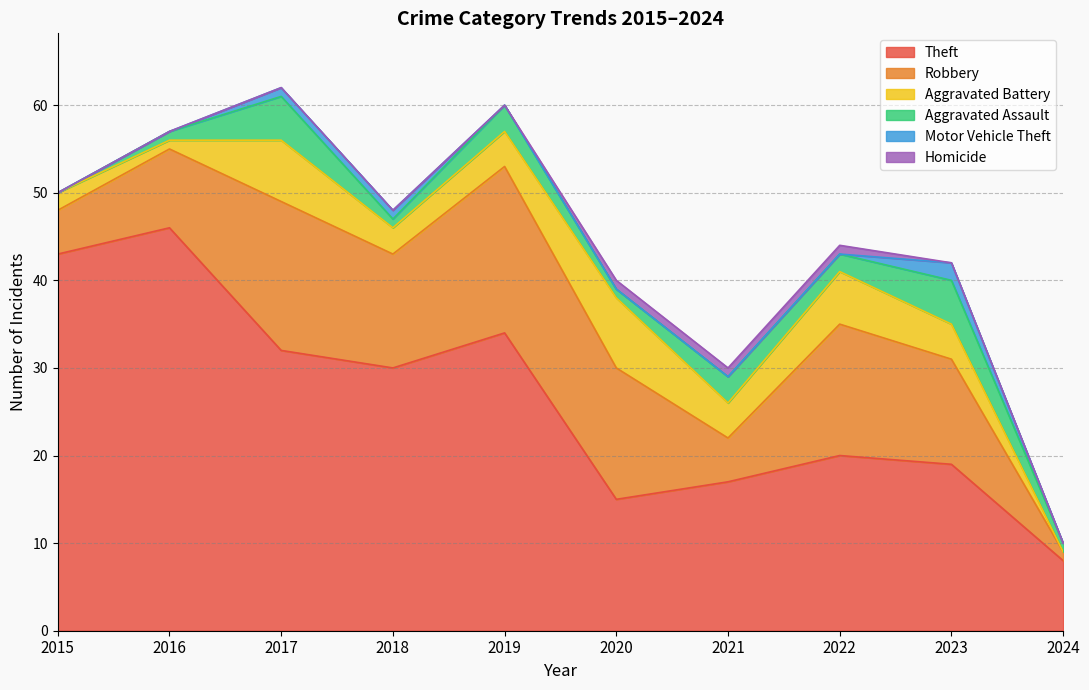

True or false: Homicide and Aggravated Battery intersect in this chart.

False